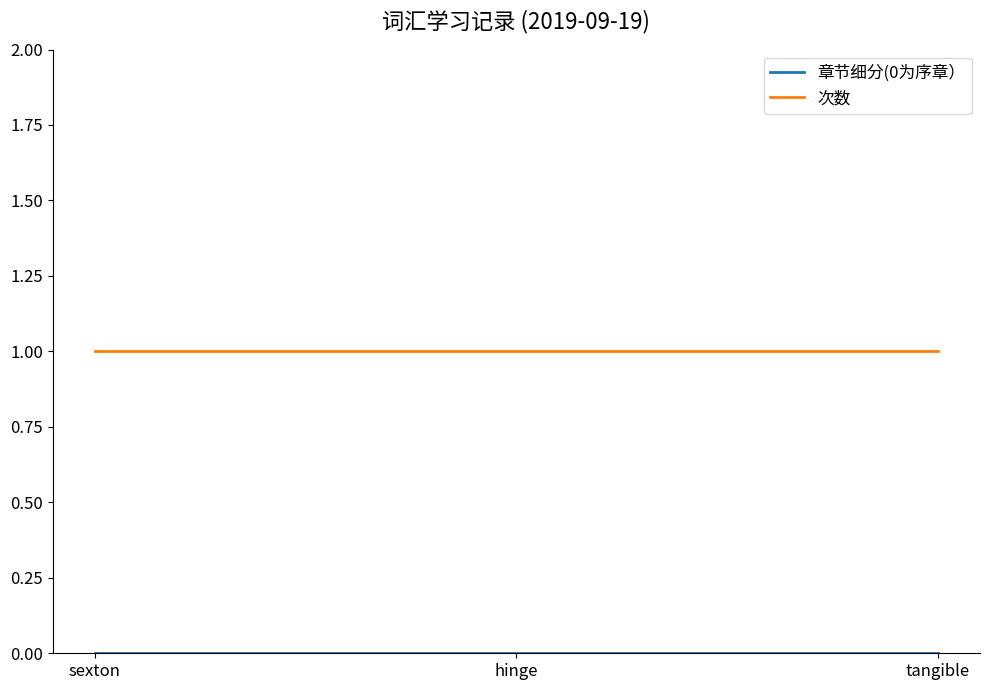

Which series has the largest total across all categories?

次数